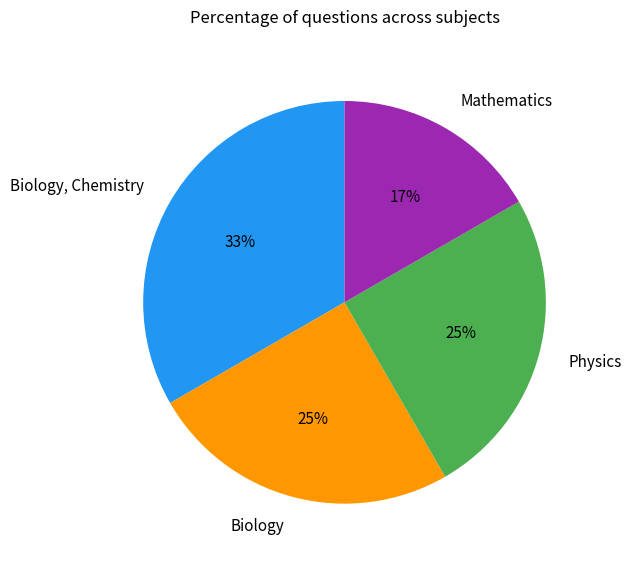

Does Biology account for over 50% of the chart?

No